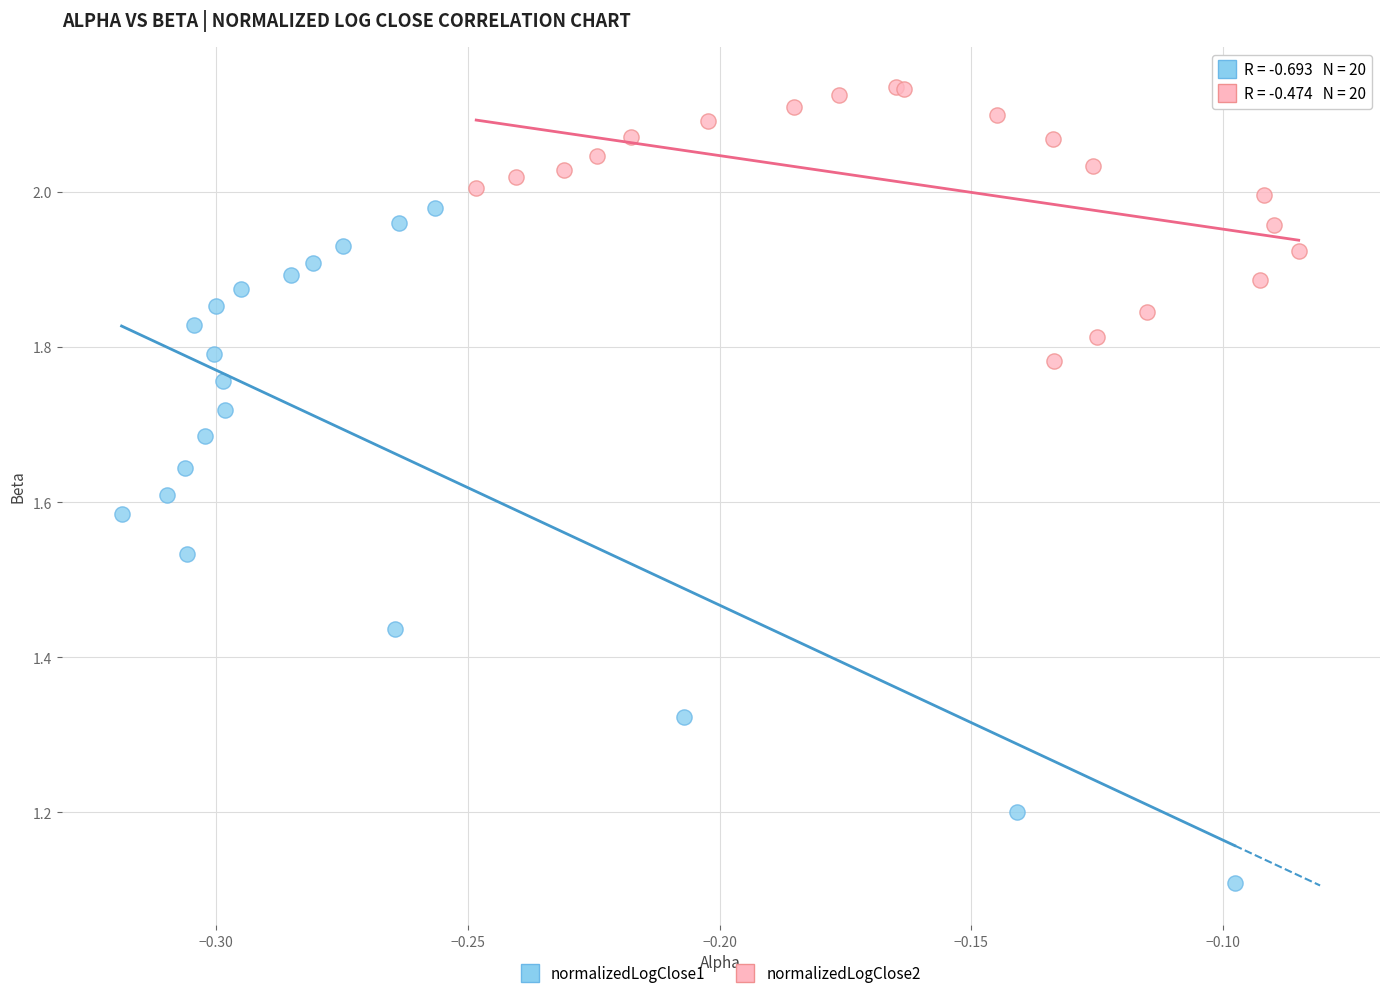

What are all the series names shown in the legend?

normalizedLogClose1, normalizedLogClose2